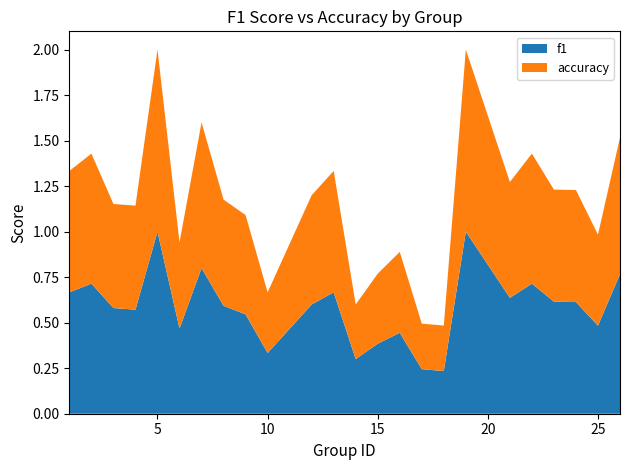

What are all the series names shown in the legend?

f1, accuracy